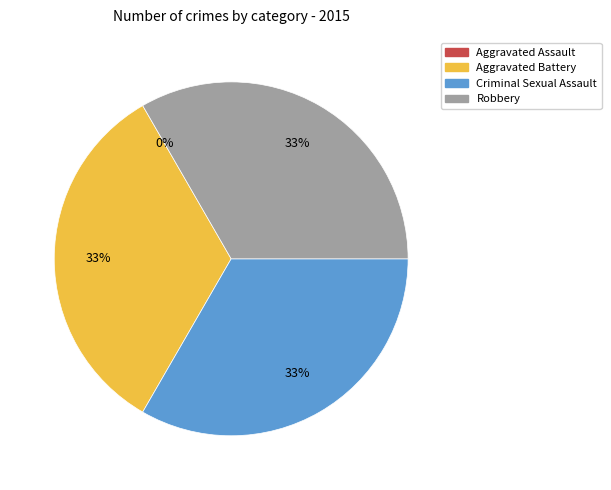

Which category has the smallest portion of the pie?

Aggravated Assault